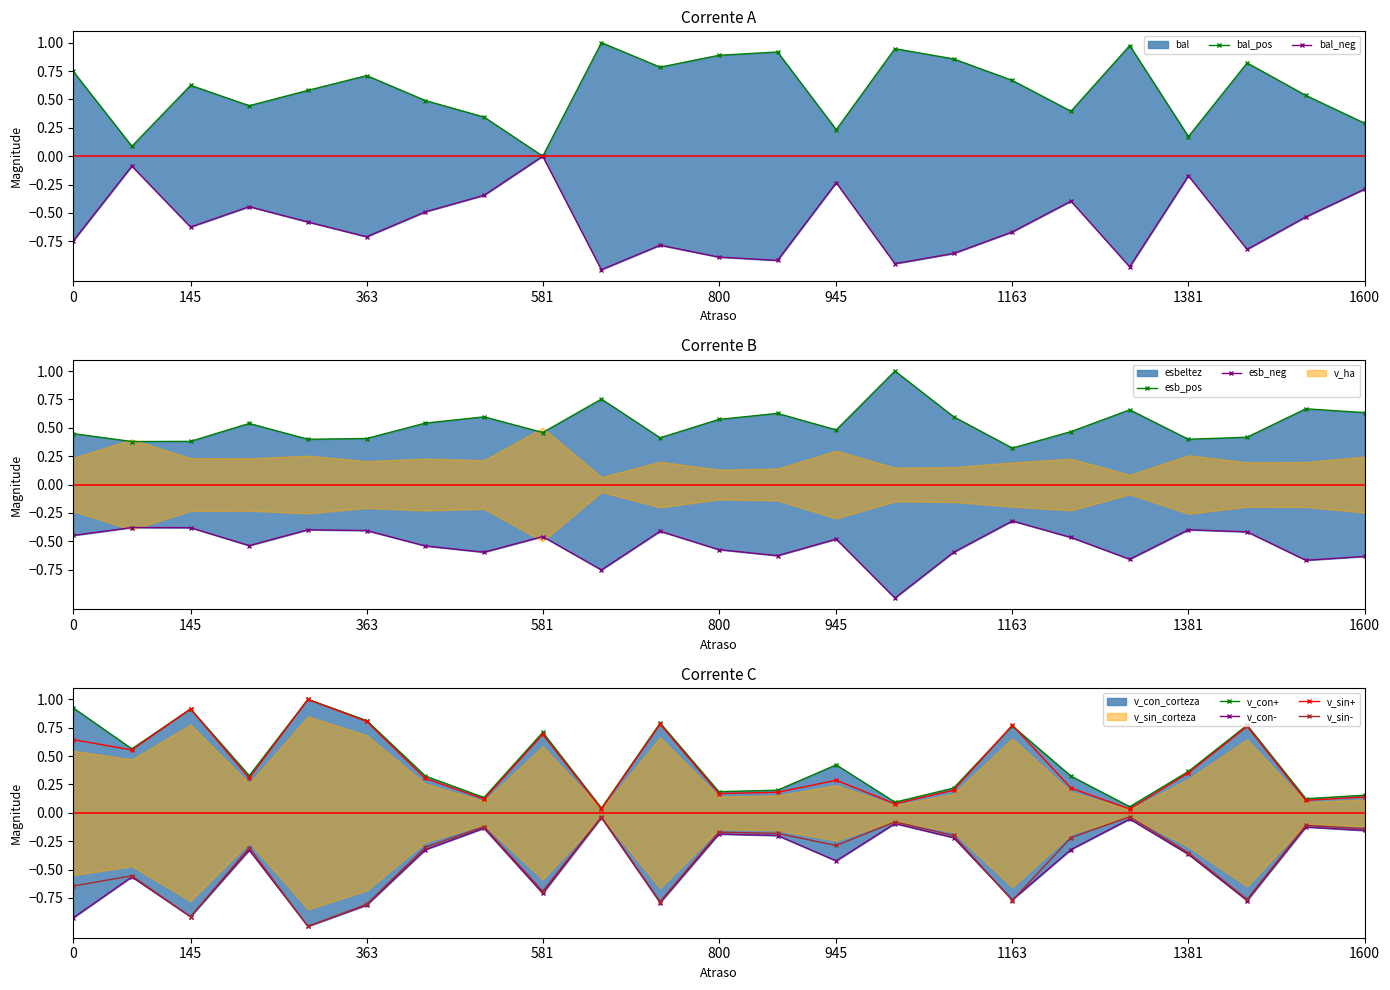

In v_sin+, how many points are higher than both neighbors (excluding endpoints)?

7